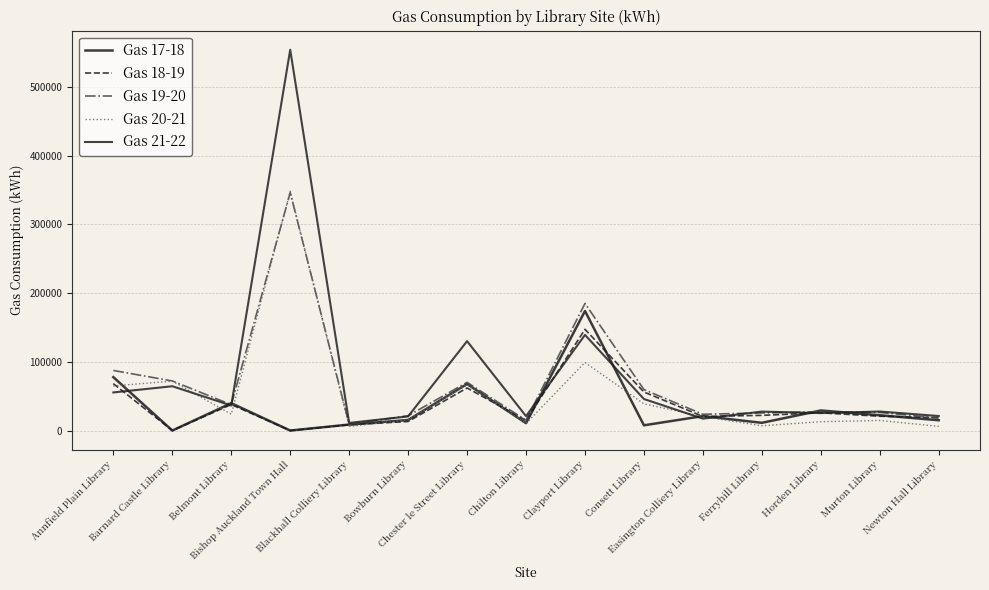

Does the chart display data point markers on the line(s)?

No